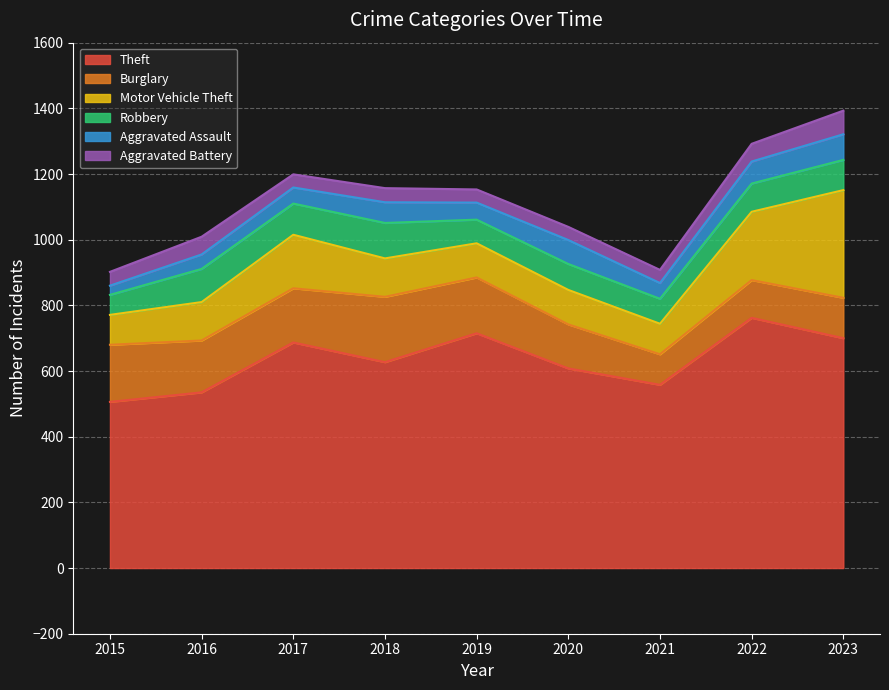

The value of Theft at 2018 is 627. True or false?

True